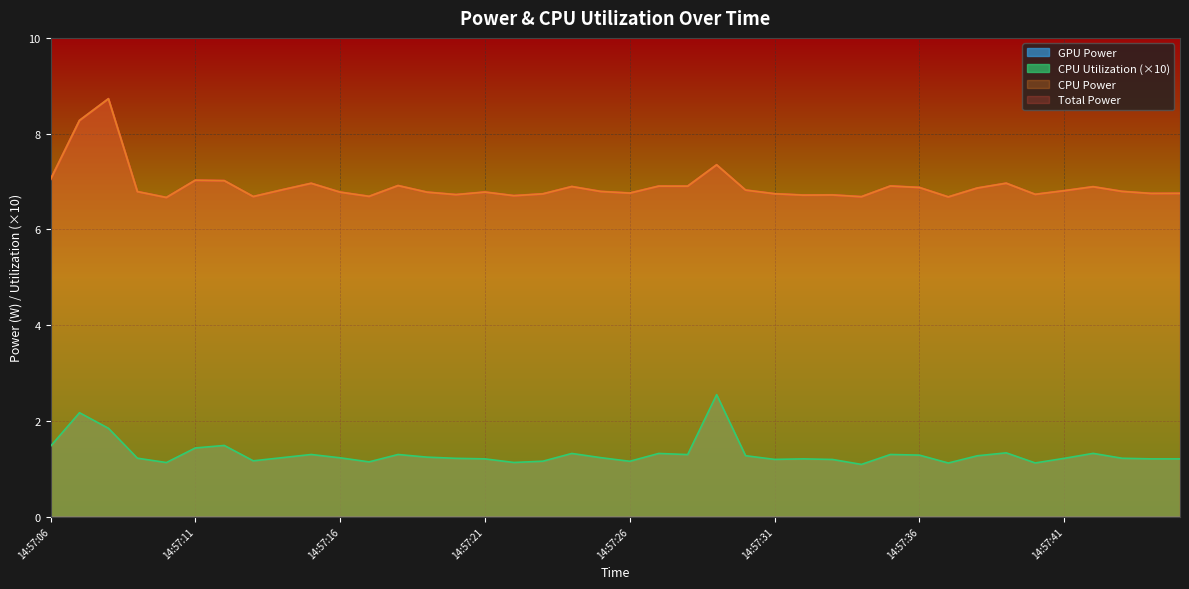

What is the greatest value displayed?

8.7